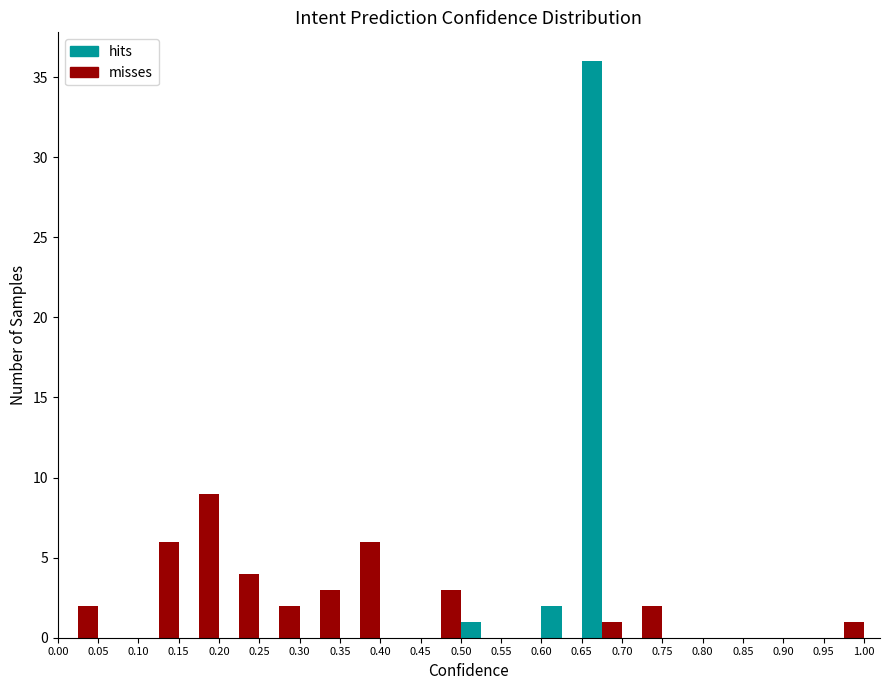

What is the height of the hits bar covering 0.60 to 0.65 on the x-axis? The values are not printed on the chart, so give them approximately, as read against the axis.

2